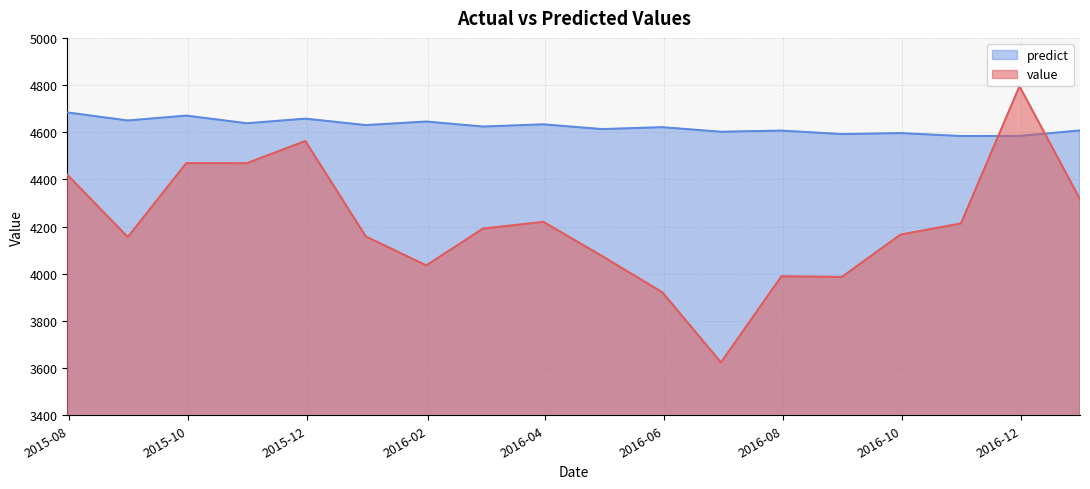

Between 2015-11-30 and 2015-08-31, which is larger?

2015-11-30